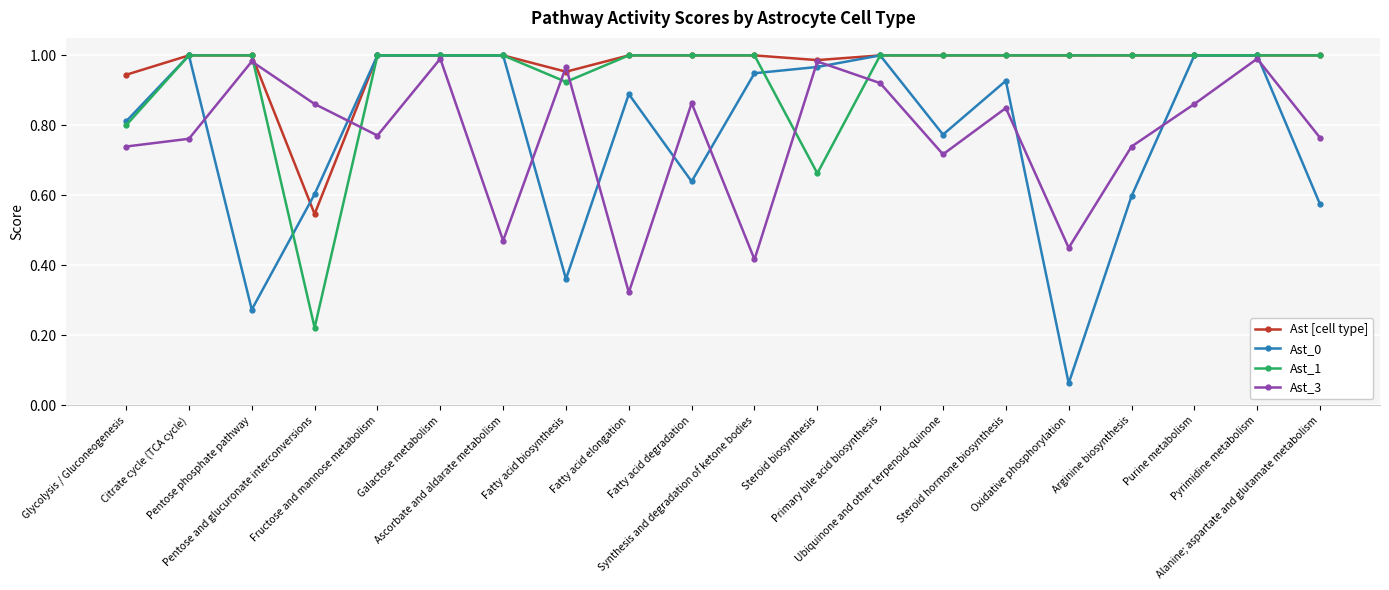

Is it true that Ast_3 equals 0.5 at Steroid biosynthesis?

False